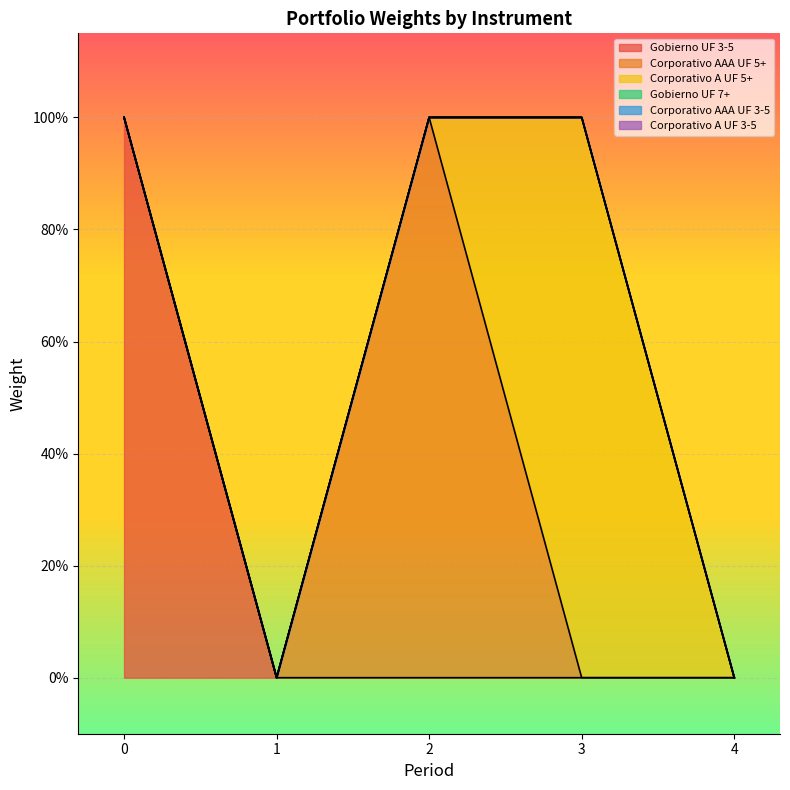

List the labels in order of Corporativo A UF 5+ value, smallest first.

0, 1, 2, 4, 3